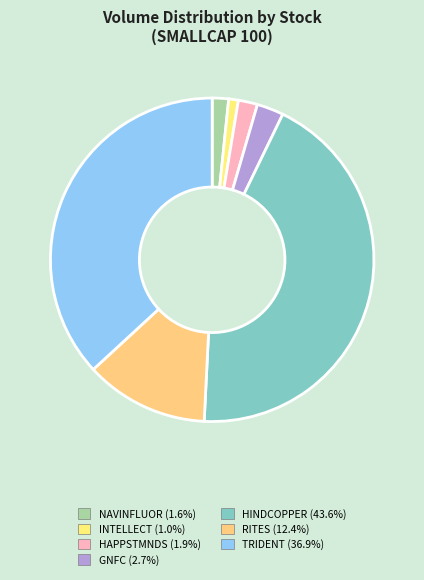

Count the number of slices in the pie.

7